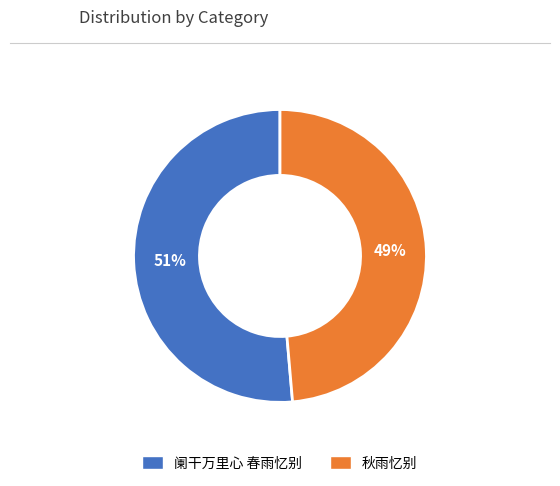

To the nearest percent, what portion does 阑干万里心 春雨忆别 represent?

51%